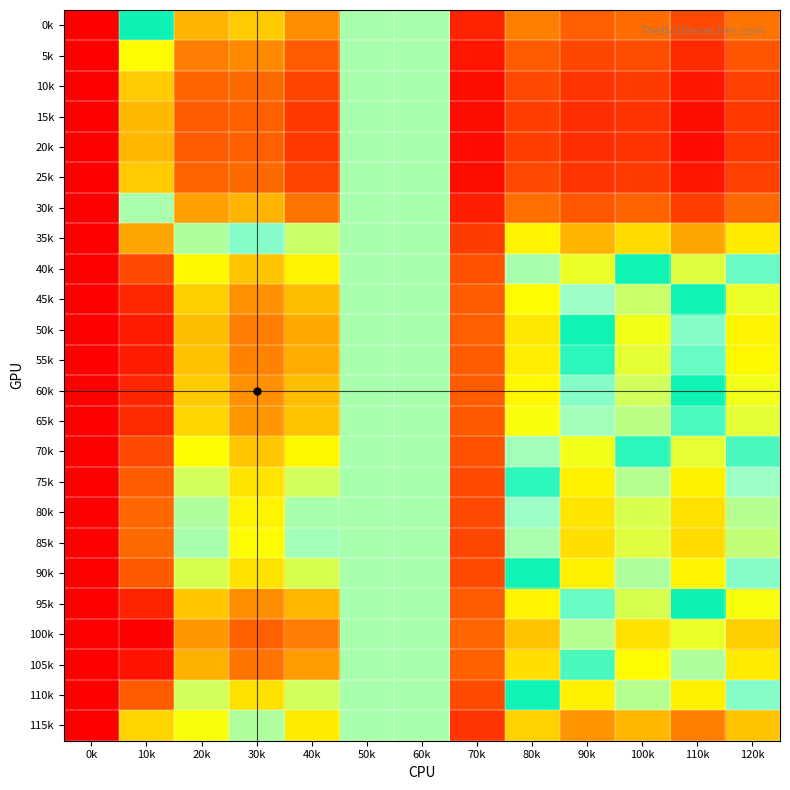

Which series changed the most between 40k and 110k?

100k